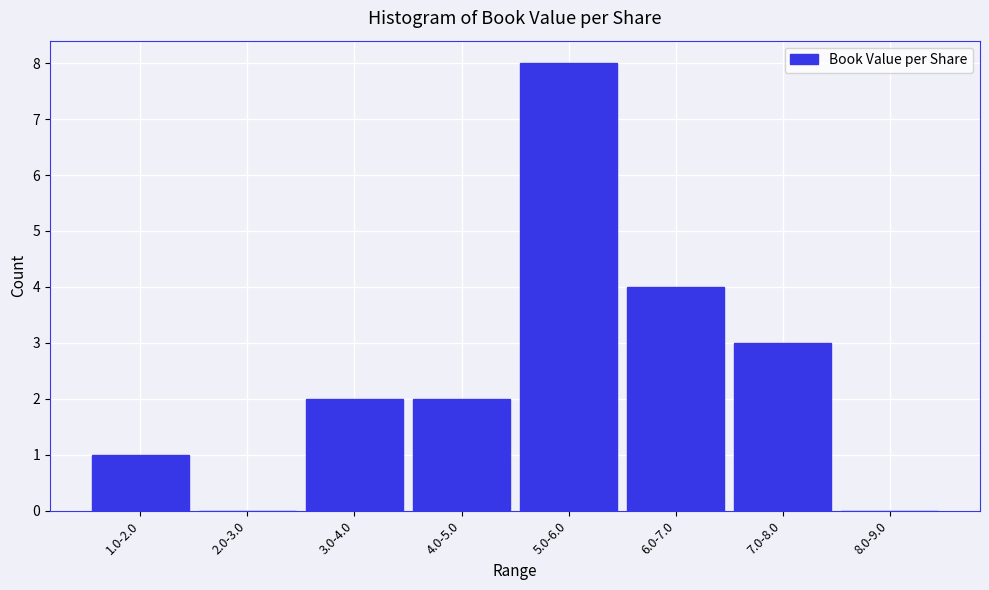

Reading left to right, transcribe all the data shown in this chart.

1.0-2.0=1	2.0-3.0=0	3.0-4.0=2	4.0-5.0=2	5.0-6.0=8	6.0-7.0=4	7.0-8.0=3	8.0-9.0=0